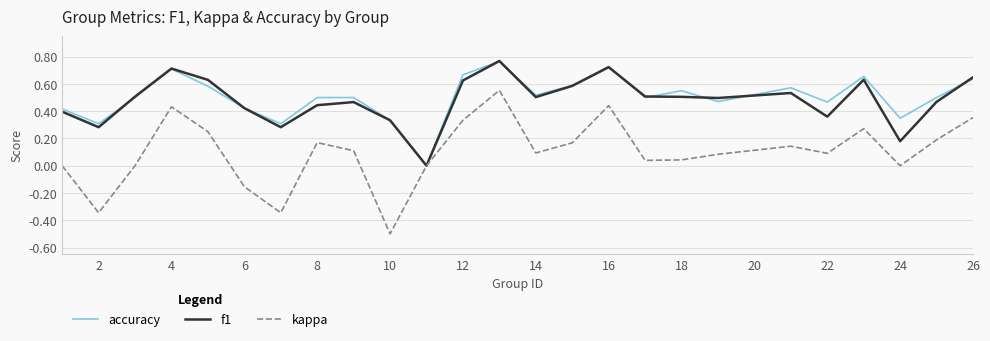

What is the smallest value displayed?

-0.5